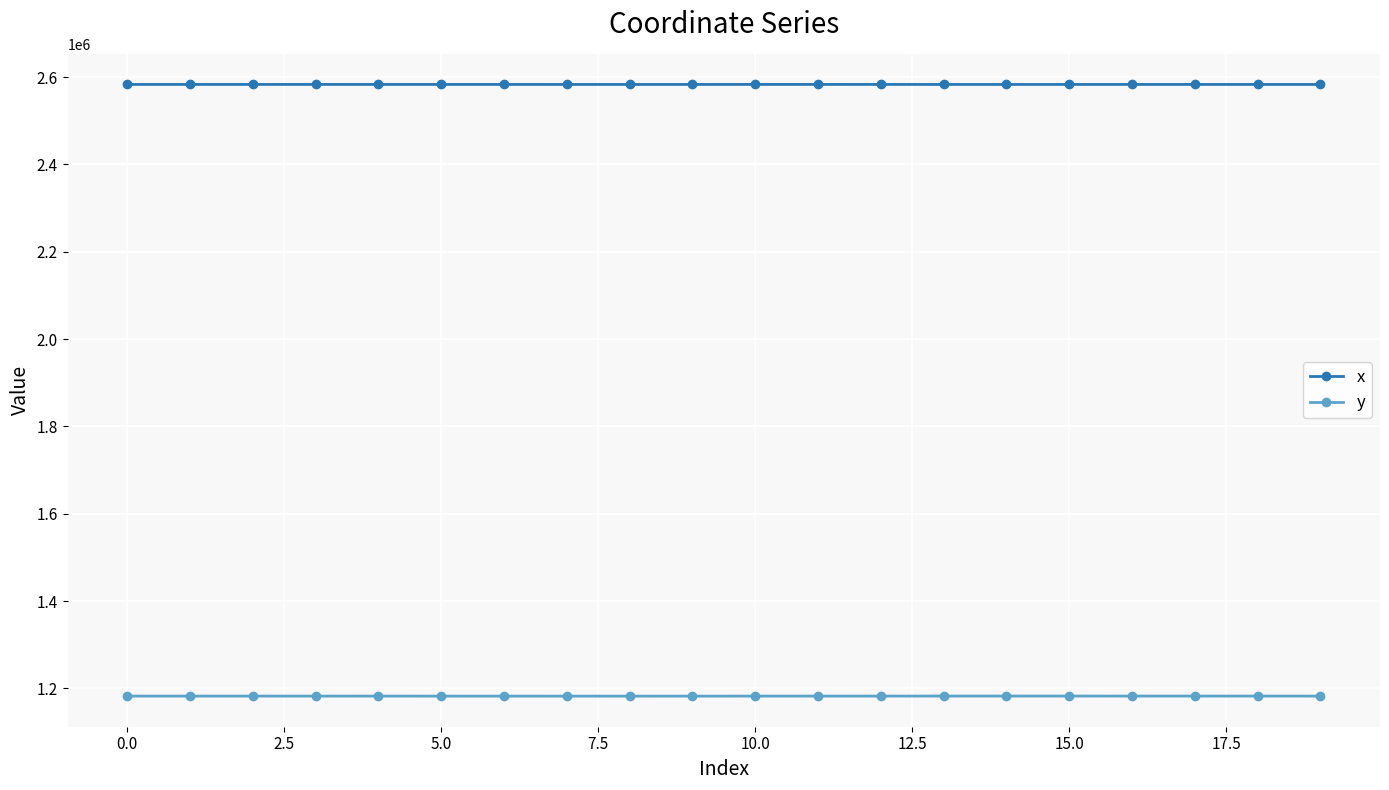

True or false: x has more than 1 points higher than both neighbors.

True